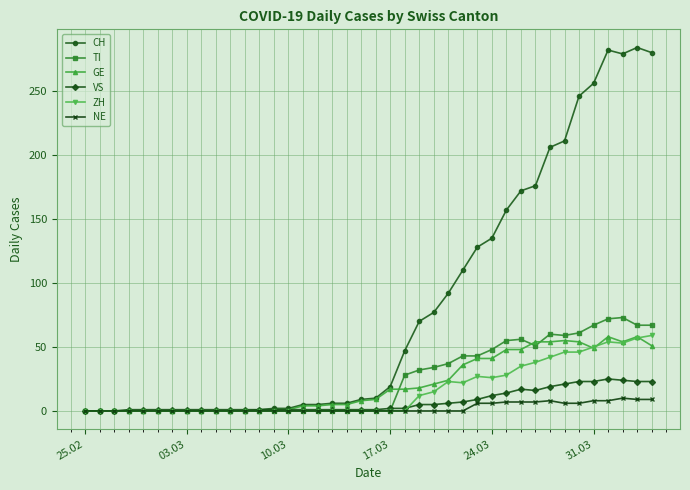

True or false: VS has more than 1 interior local peaks.

True